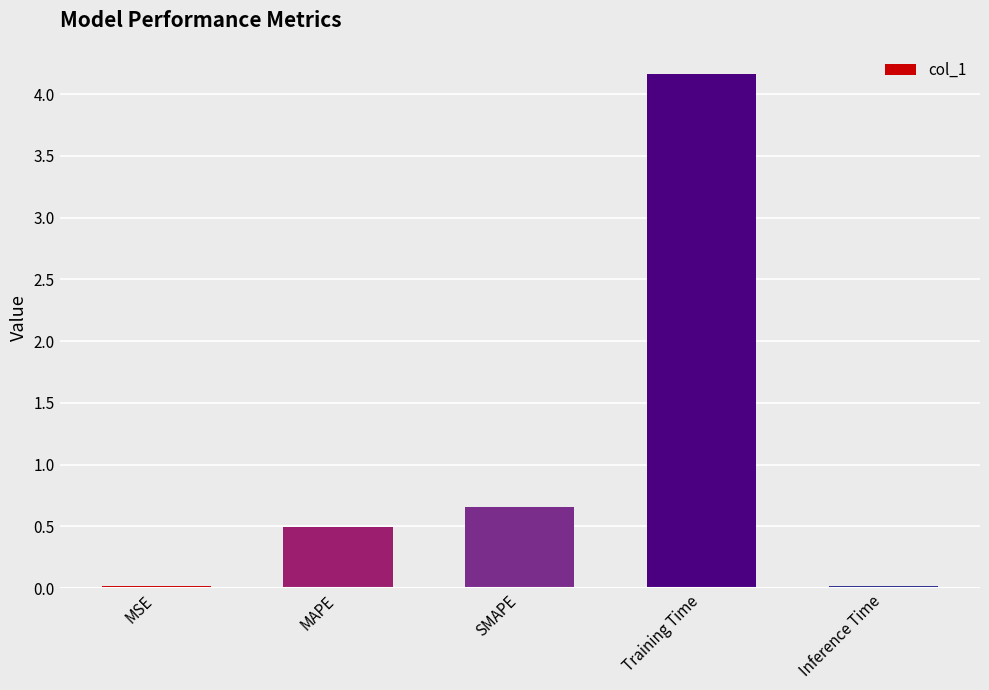

What is the label of the 1st bar from the right?

Inference Time